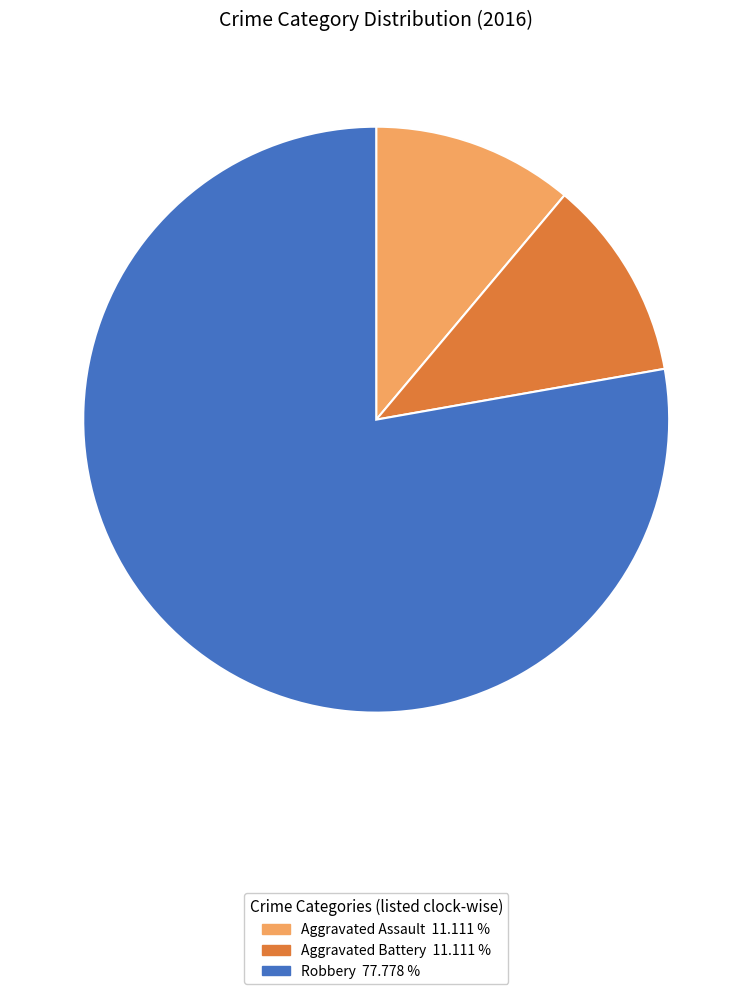

Which category has the biggest portion of the pie?

Robbery